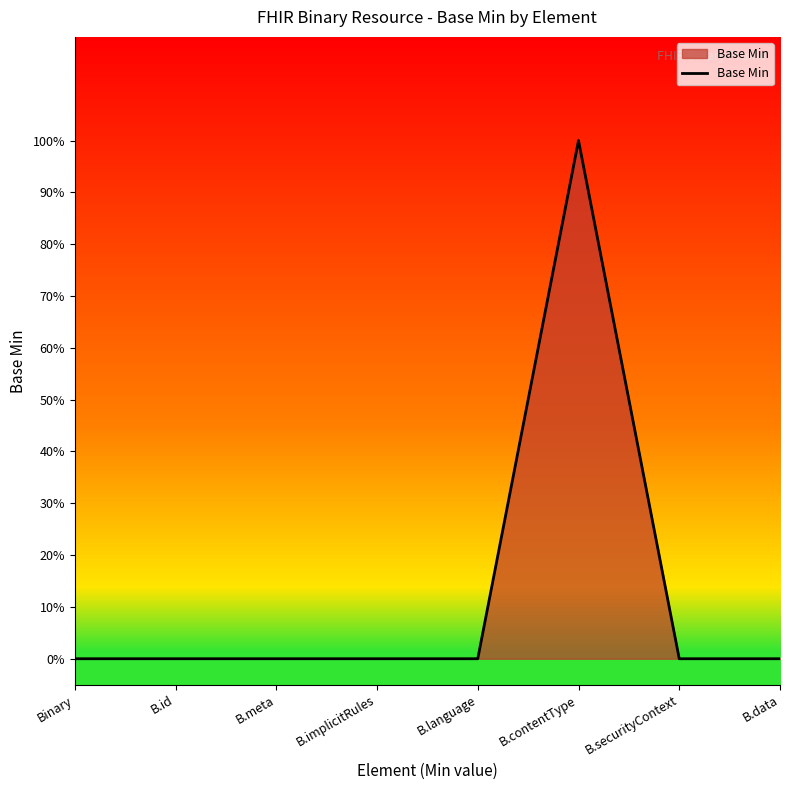

Reading right to left, transcribe all the data shown in this chart.

B.data=0	B.securityContext=0	B.contentType=1	B.language=0	B.implicitRules=0	B.meta=0	B.id=0	Binary=0